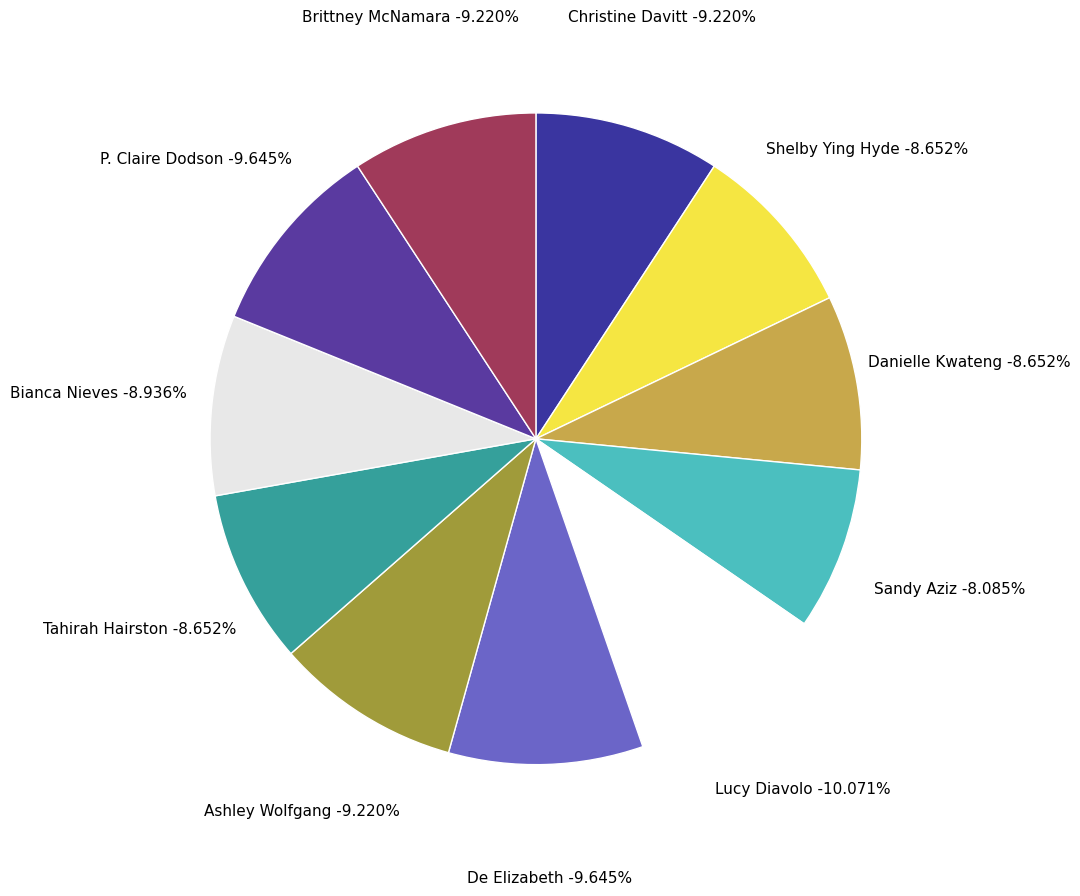

To the nearest percent, what is the difference between the Tahirah Hairston and Lucy Diavolo slice percentages?

1%